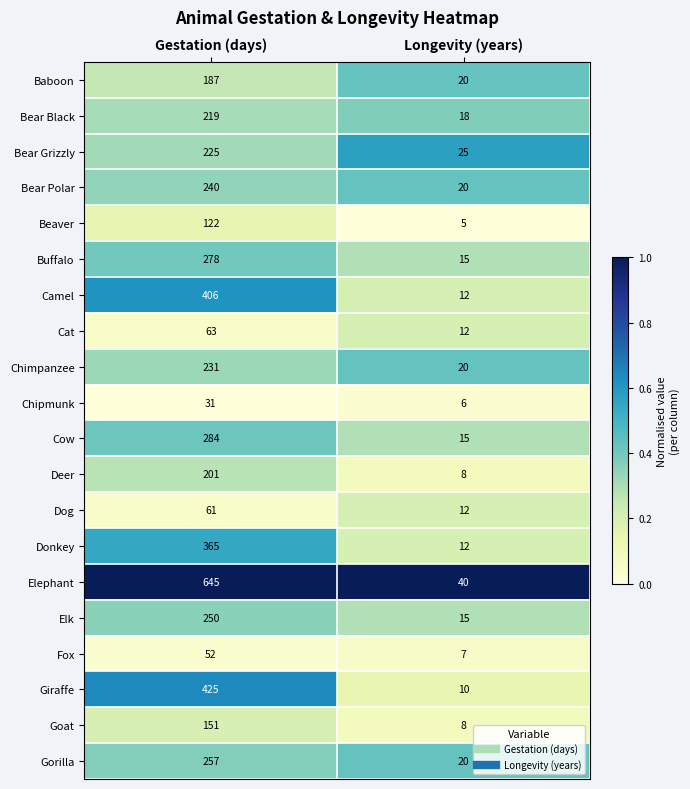

Which series has the largest range (max minus min)?

Elephant